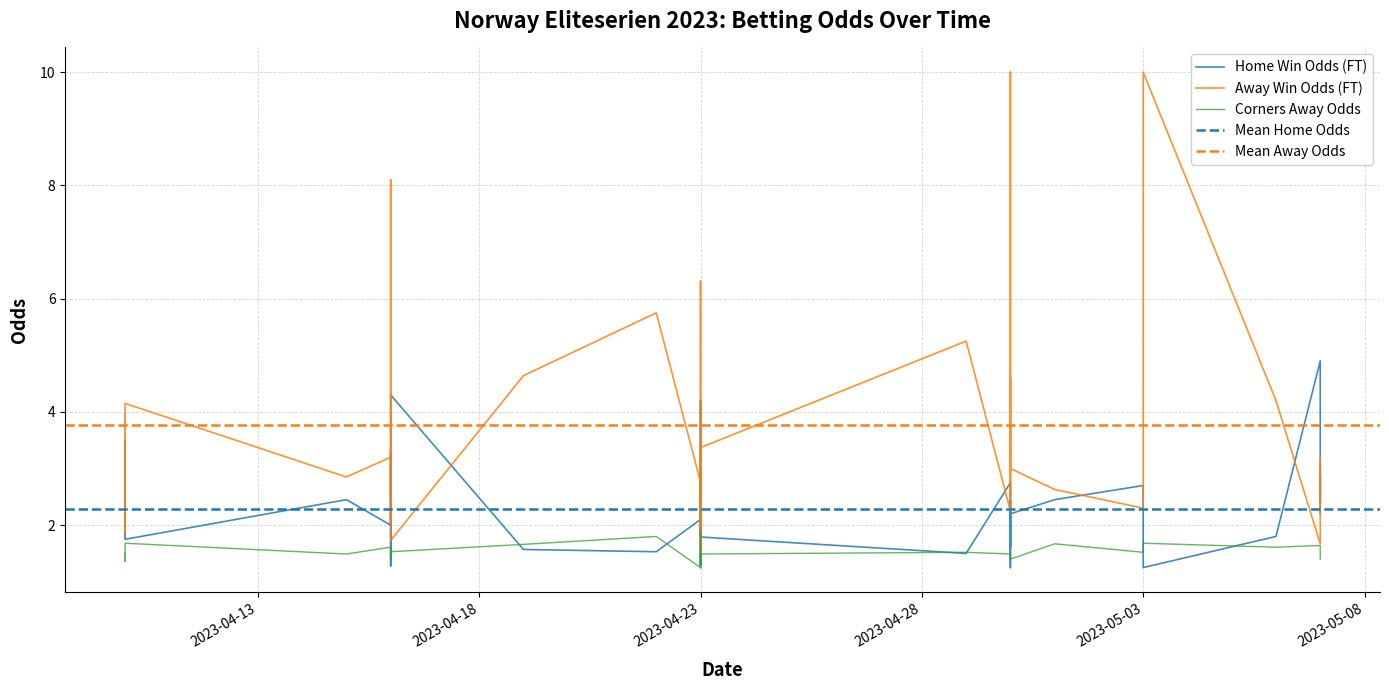

True or false: Odd_H_FT has a value of 2.8 at Odd_H_FT.

False